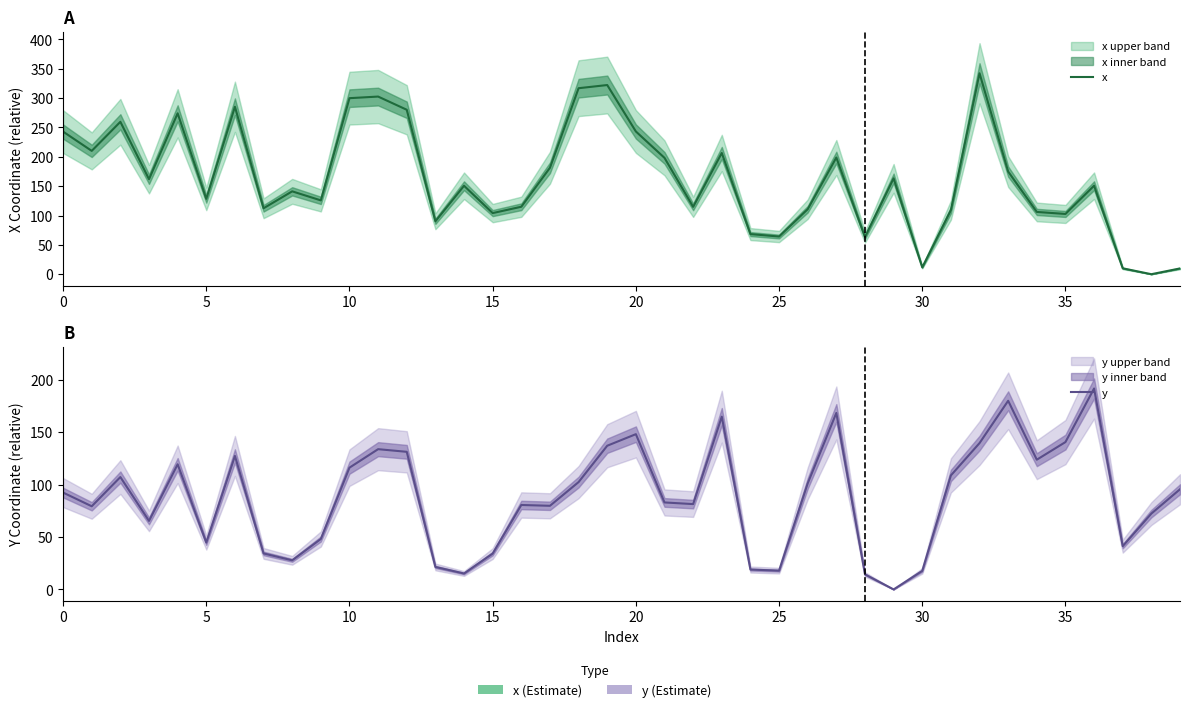

How many values in the y series are below 92?

20